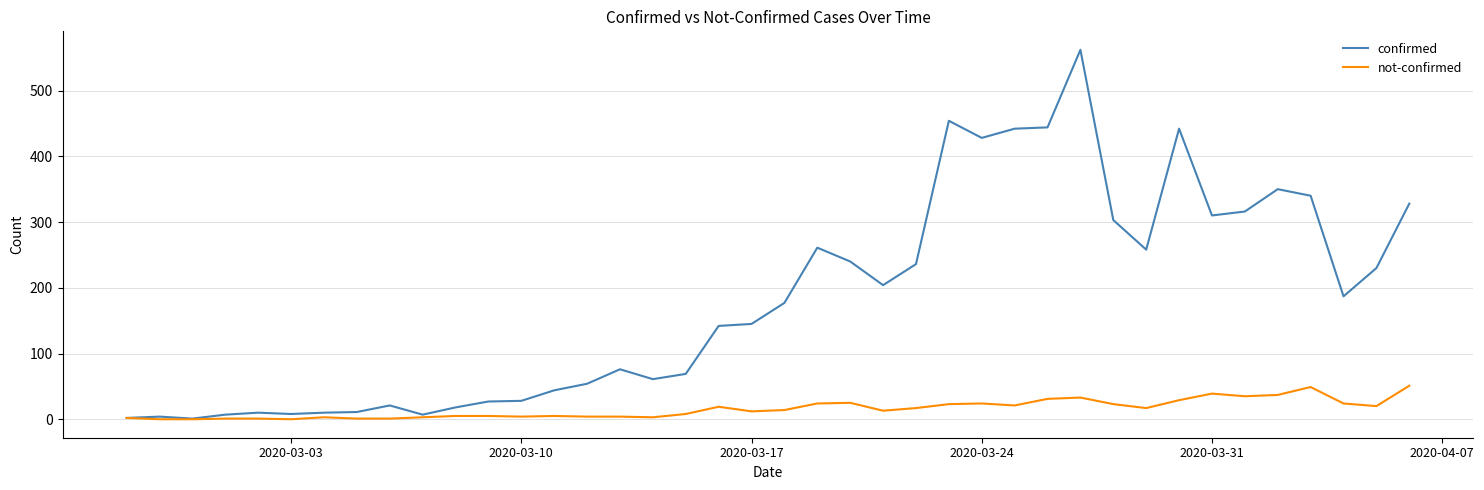

List the series in order of their peak value, lowest first.

not-confirmed, confirmed